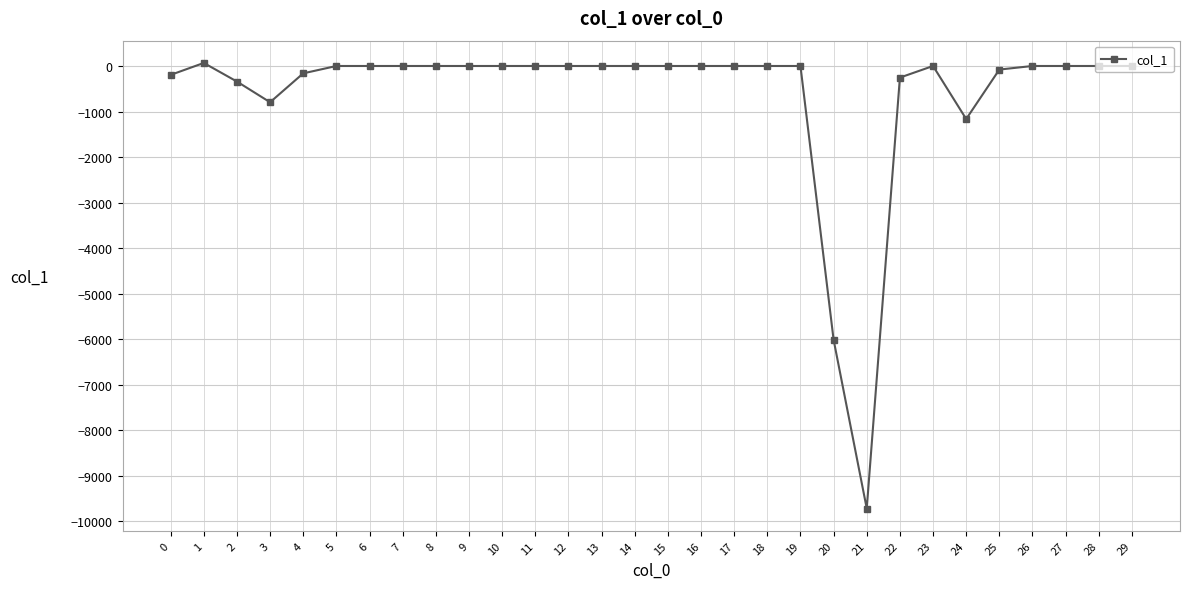

True or false: there are more than 0 points higher than both neighbors.

True